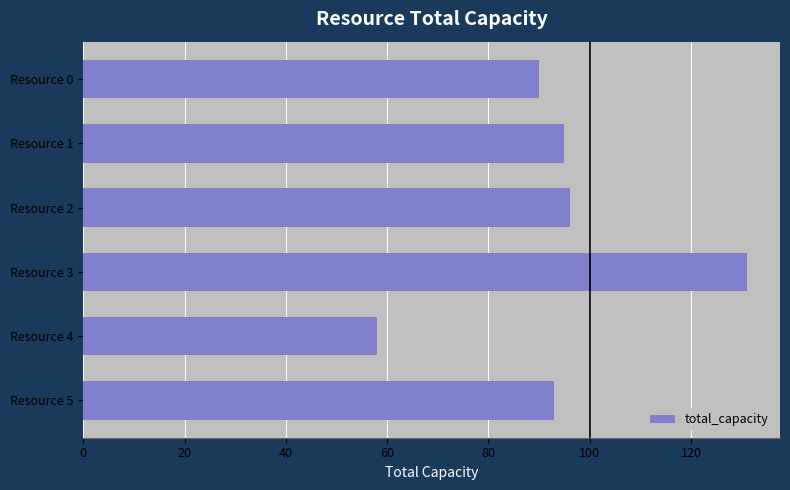

What is the difference between the maximum and minimum values?

73